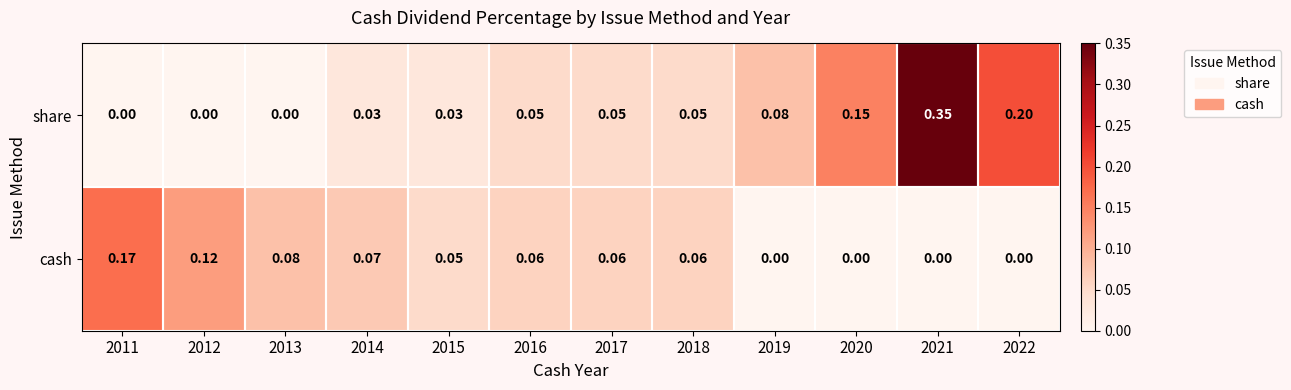

Which series has the largest total across all categories?

share